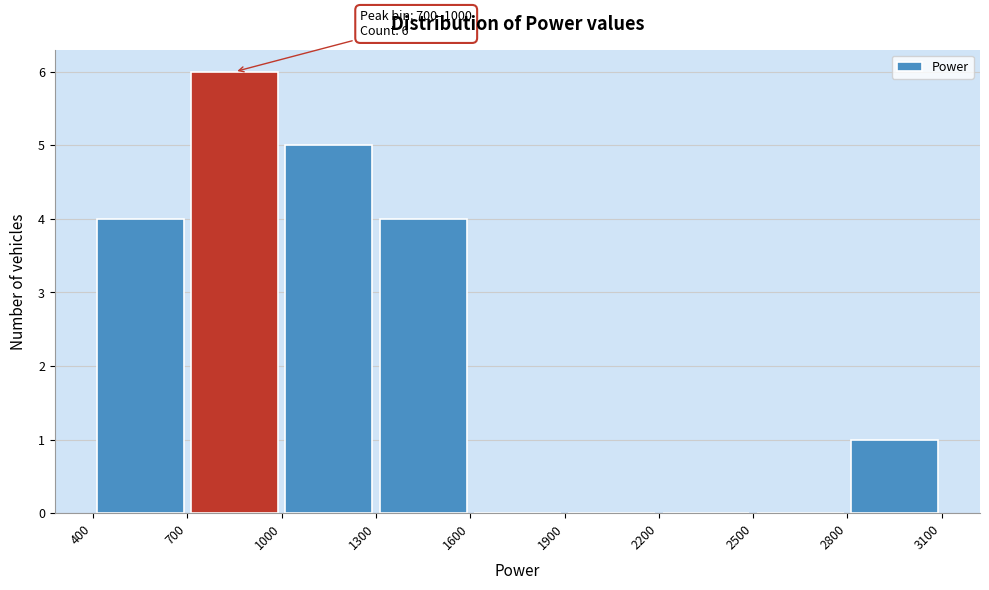

Which range on the x-axis has the tallest bar?

700 to 1000